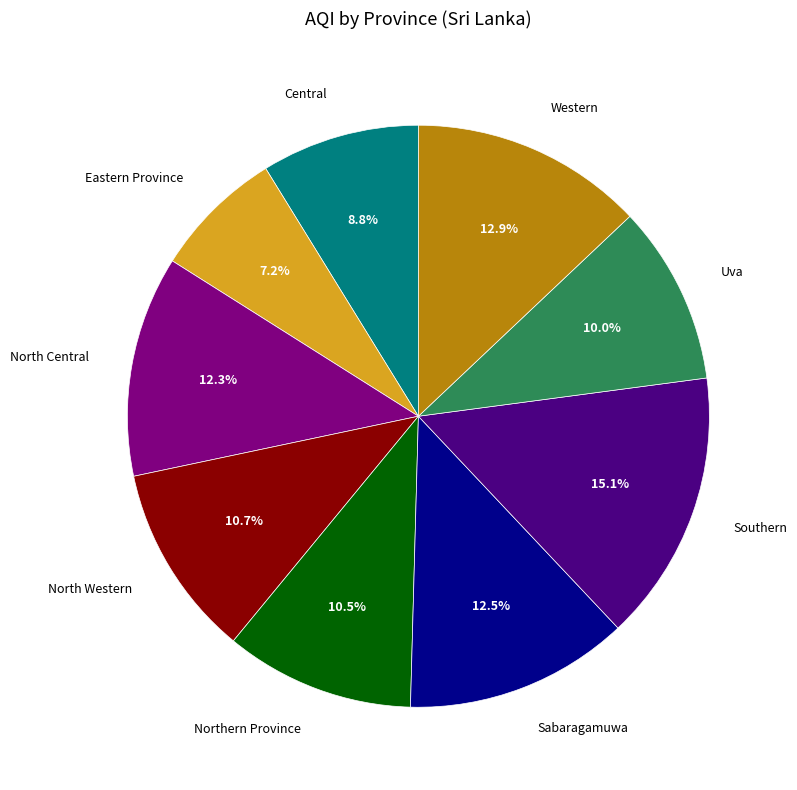

Is there any slice that represents more than half of the pie?

No